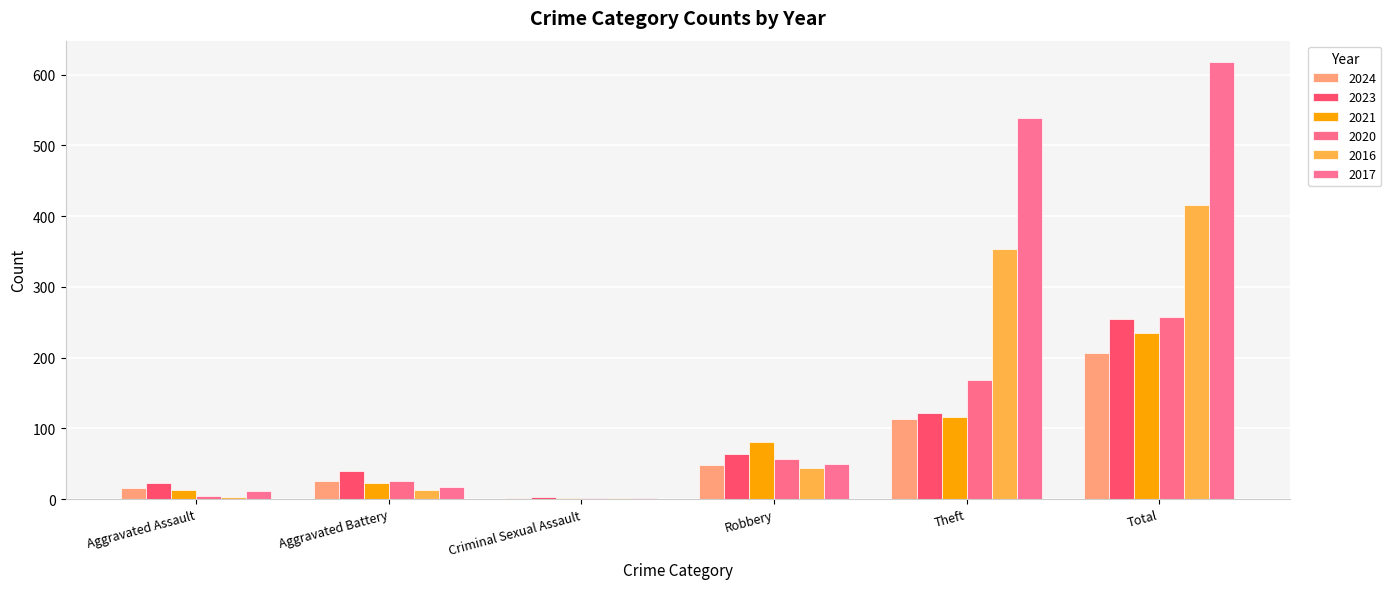

Between Aggravated Assault and Aggravated Battery, which series saw the biggest shift?

2020